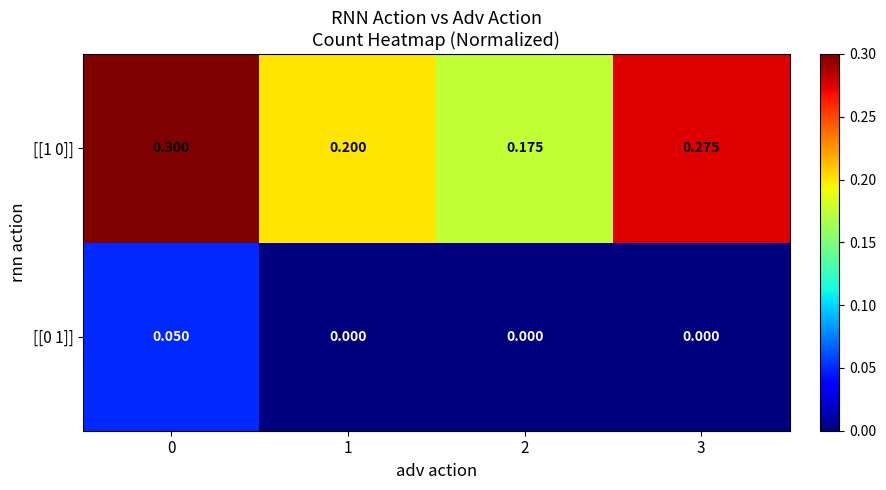

Is the value of [[1 0]] at 3 greater than the value of [[0 1]] at 3?

Yes